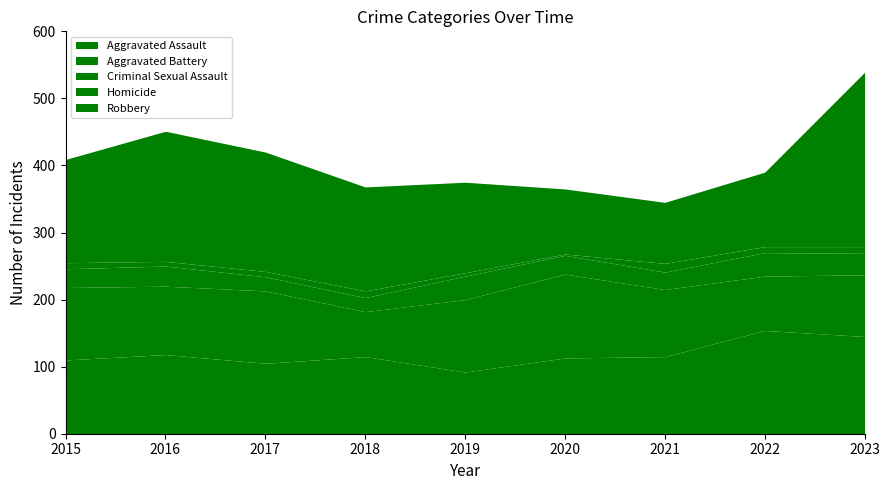

Reading left to right, what are all the values shown in this chart?

Aggravated Assault: 2015=110	2016=118	2017=105	2018=115	2019=92	2020=113	2021=115	2022=154	2023=145
Aggravated Battery: 2015=108	2016=102	2017=108	2018=67	2019=108	2020=125	2021=100	2022=81	2023=92
Criminal Sexual Assault: 2015=28	2016=30	2017=21	2018=21	2019=35	2020=28	2021=26	2022=35	2023=32
Homicide: 2015=9	2016=7	2017=8	2018=10	2019=5	2020=2	2021=13	2022=9	2023=10
Robbery: 2015=154	2016=194	2017=178	2018=155	2019=135	2020=97	2021=91	2022=111	2023=260